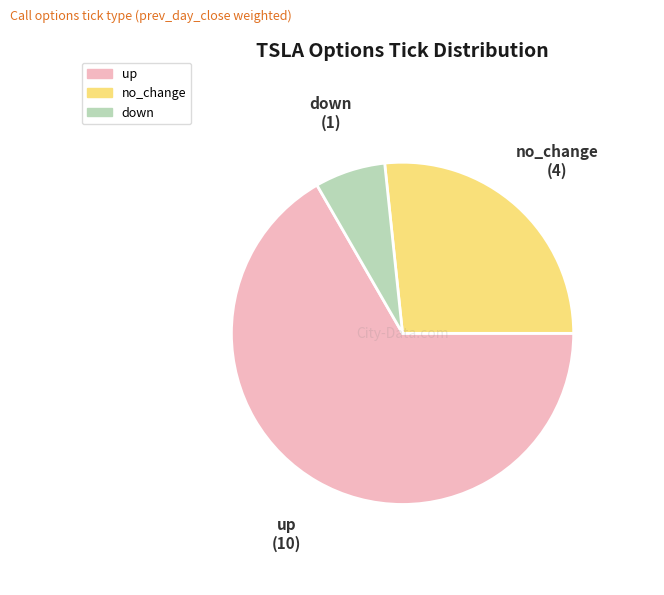

Is there a majority slice in this chart?

Yes